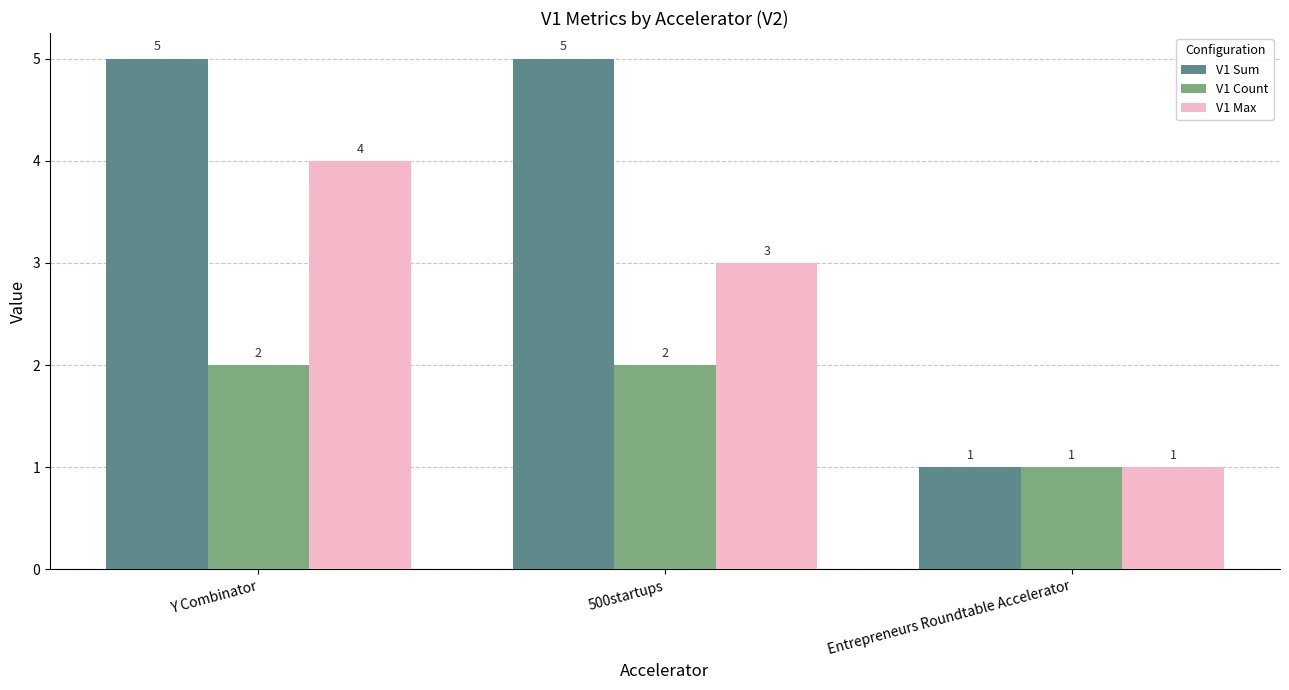

What are all the series names shown in the legend?

V1 Sum, V1 Count, V1 Max